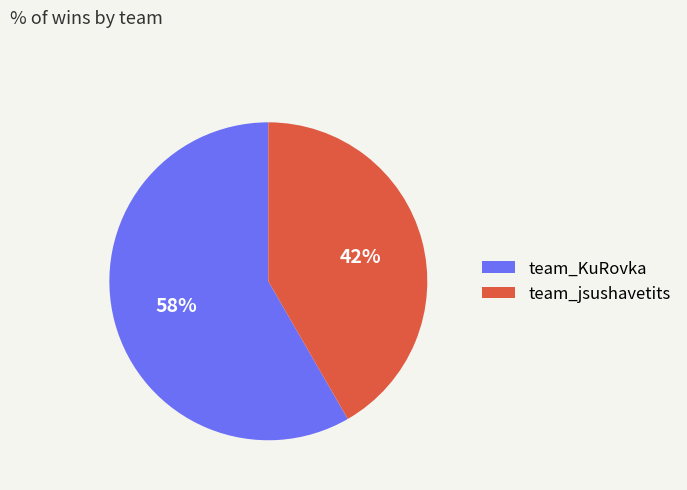

To the nearest percent, what is the combined percentage of team_jsushavetits and team_KuRovka?

100%